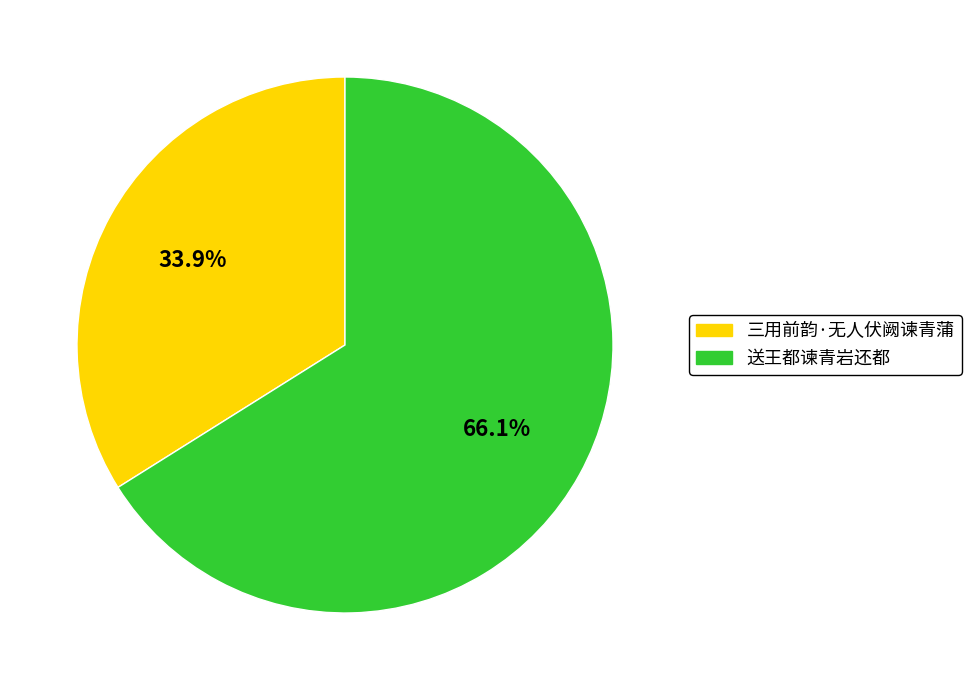

How many segments does this pie chart have?

2